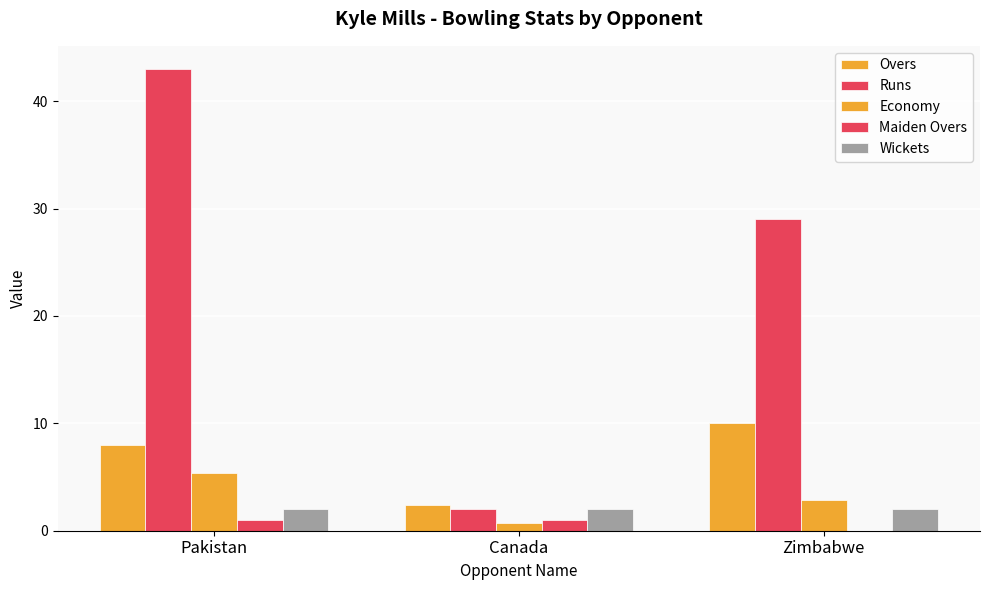

What is the label of the 2nd bar from the right?

Canada